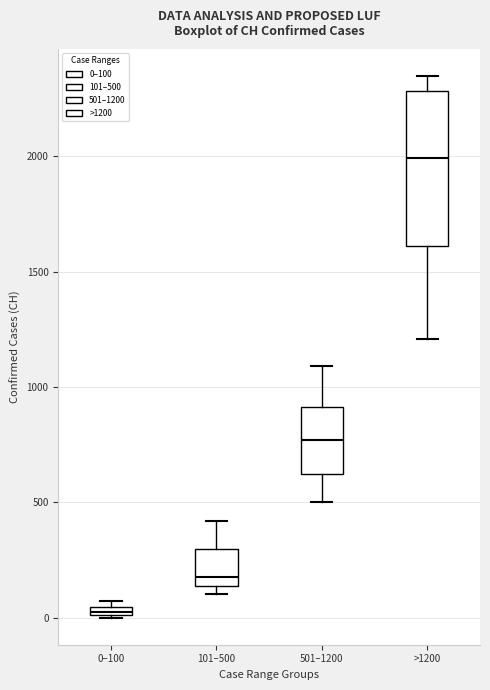

Where does the median line of the box for 101–500 sit on the y-axis? The values are not printed on the chart, so give them approximately, as read against the axis.

200